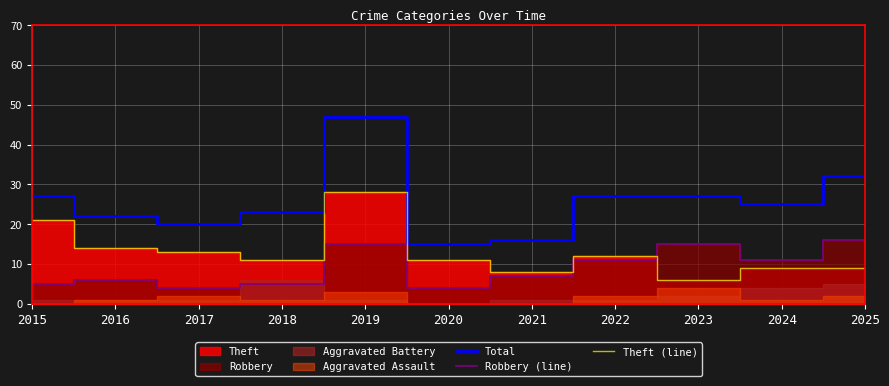

True or false: Total and Robbery (line) cross at least once.

False